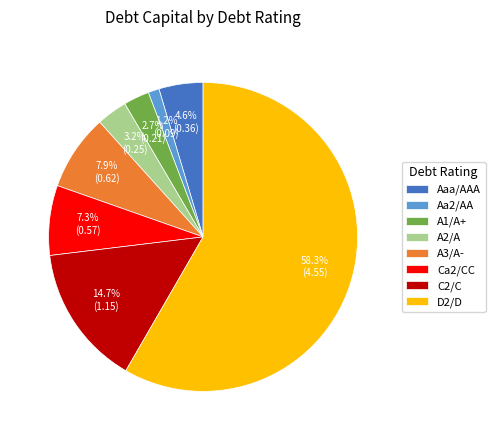

What is the majority slice?

D2/D